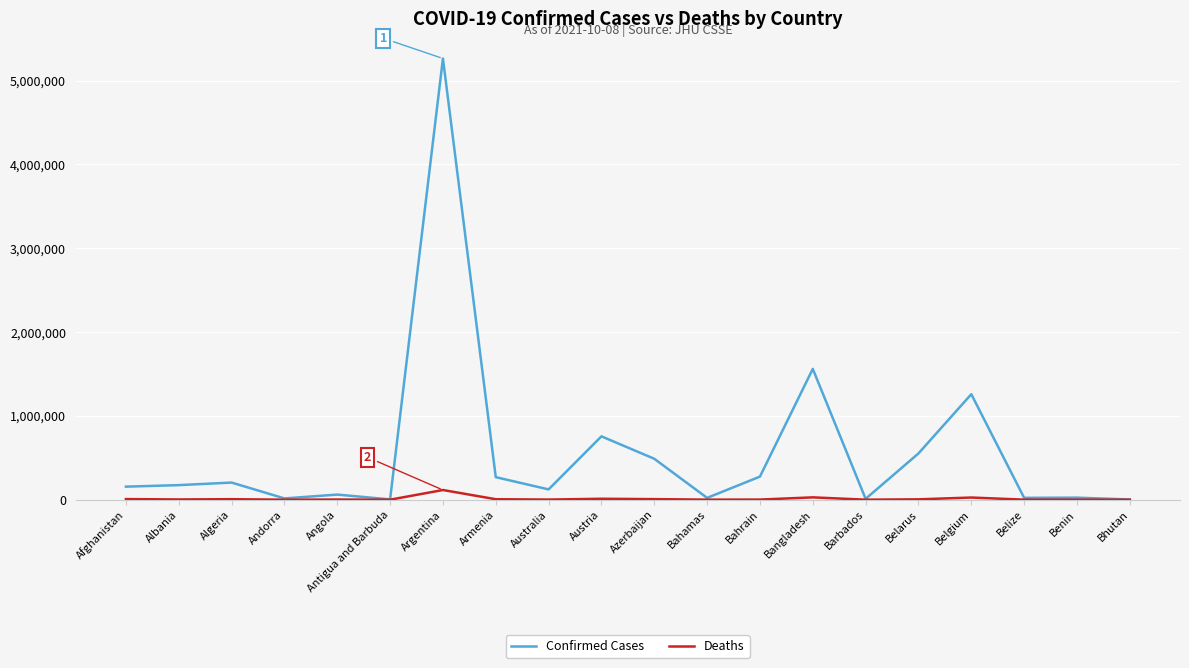

What is the greatest value displayed?

5264305